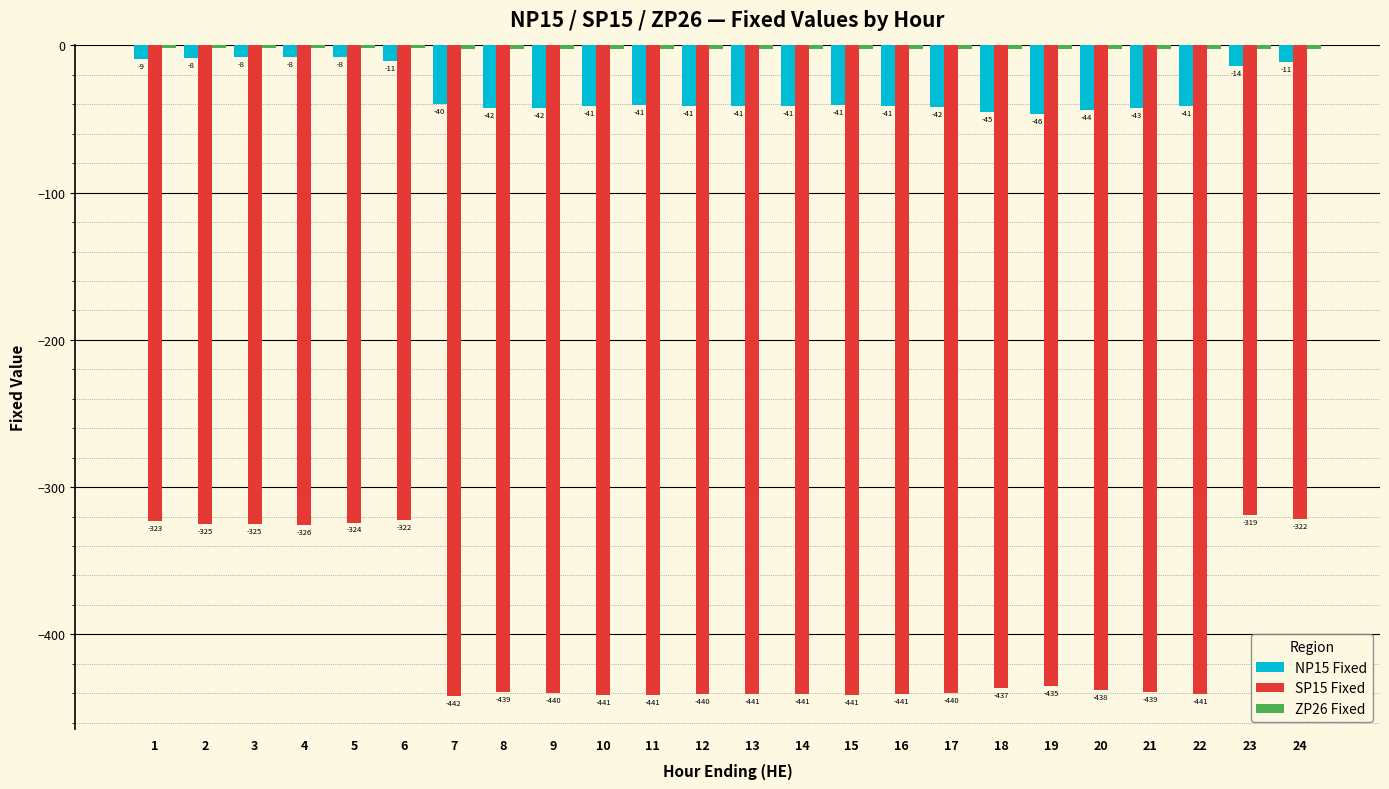

At which label is NP15 Fixed closest to -27?

7